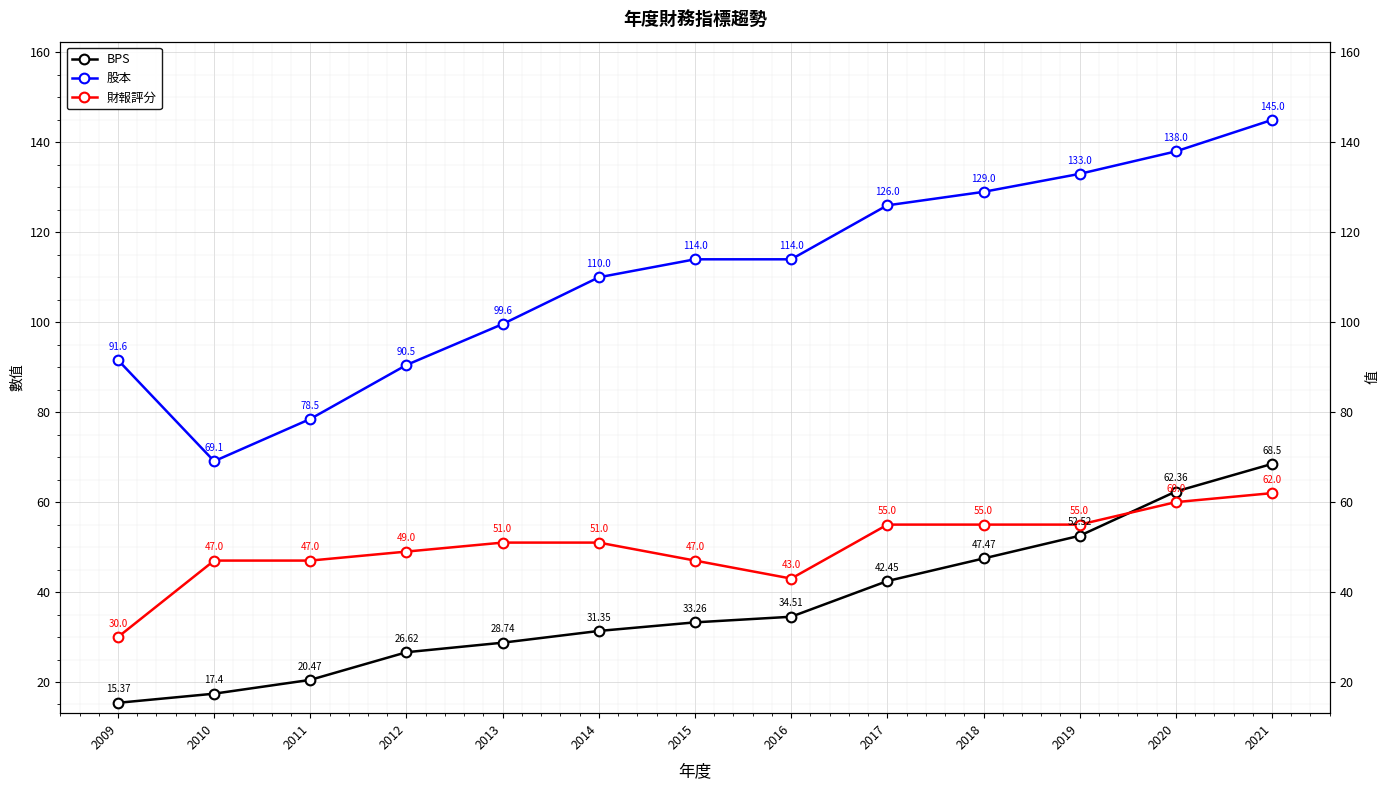

Reading left to right, list all the values displayed in this chart.

BPS: 15.4	17.4	20.5	26.6	28.7	31.4	33.3	34.5	42.5	47.5	52.5	62.4	68.5
股本: 91.6	69.1	78.5	90.5	99.6	110.0	114.0	114.0	126.0	129.0	133.0	138.0	145.0
財報評分: 30.0	47.0	47.0	49.0	51.0	51.0	47.0	43.0	55.0	55.0	55.0	60.0	62.0